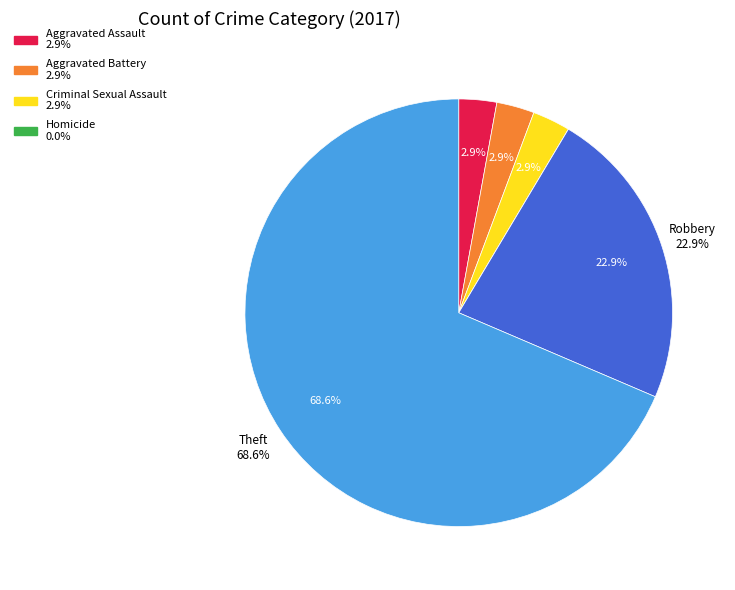

The Aggravated Battery slice represents 1% of the pie. True or false?

False